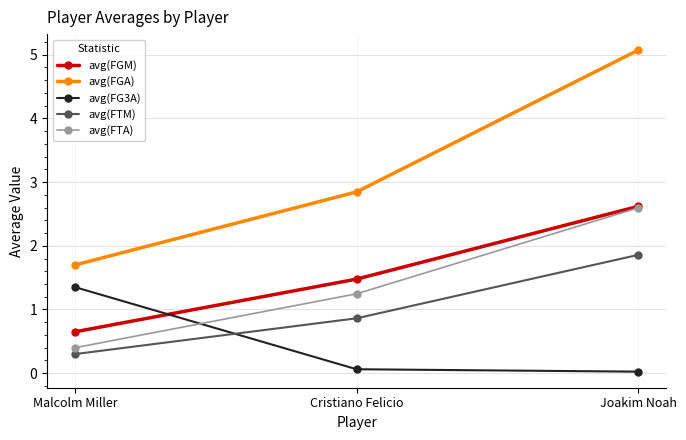

What is the value of the avg(FGM) point at the 1st from the left?

0.7